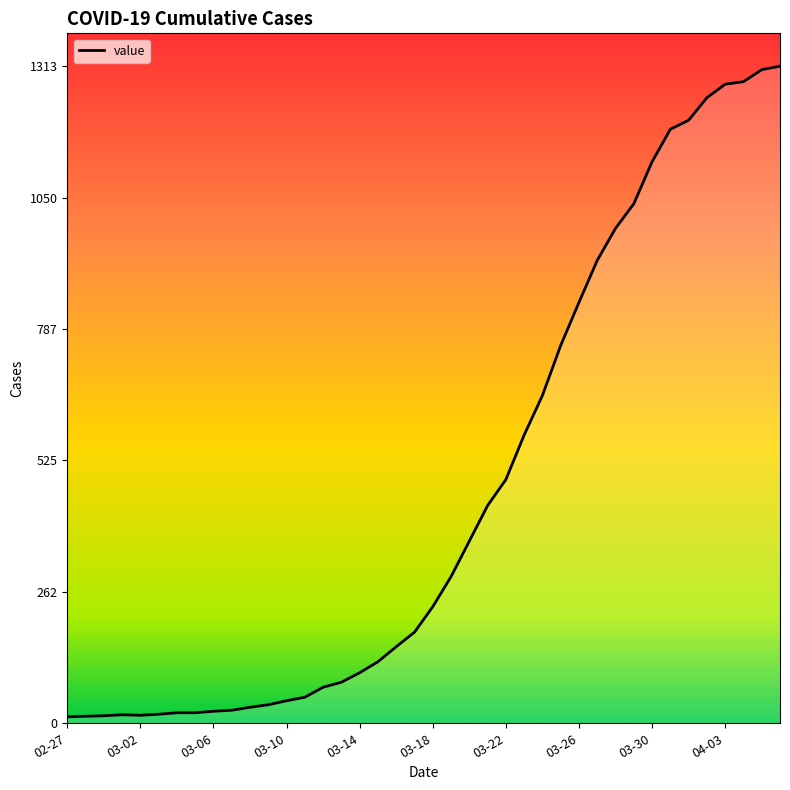

What is the difference between the maximum and minimum values?

1300